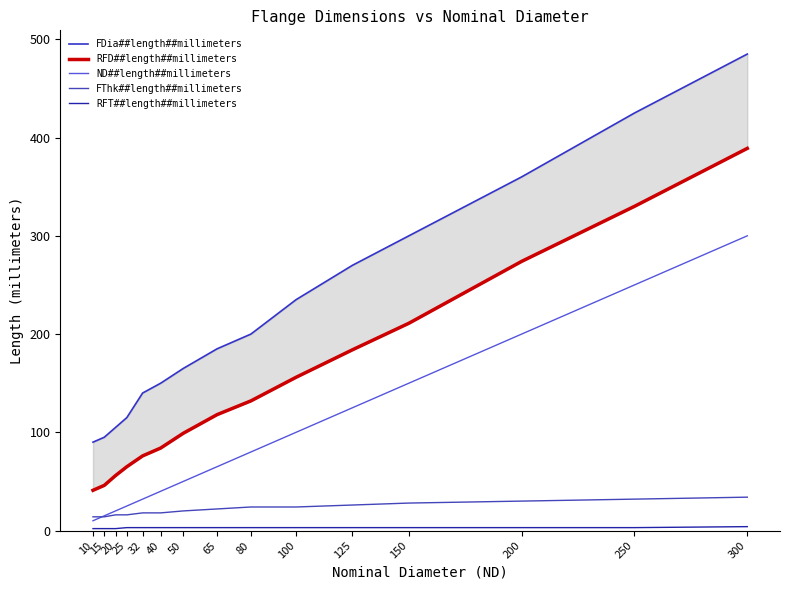

What is the value of the FDia##length##millimeters point at the 8th from the left?

185